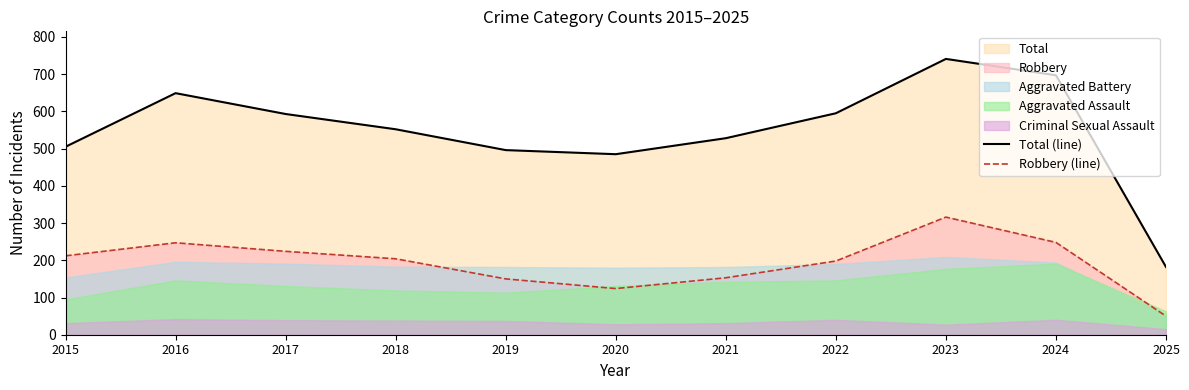

What is the average value of the Robbery (line) series?

193